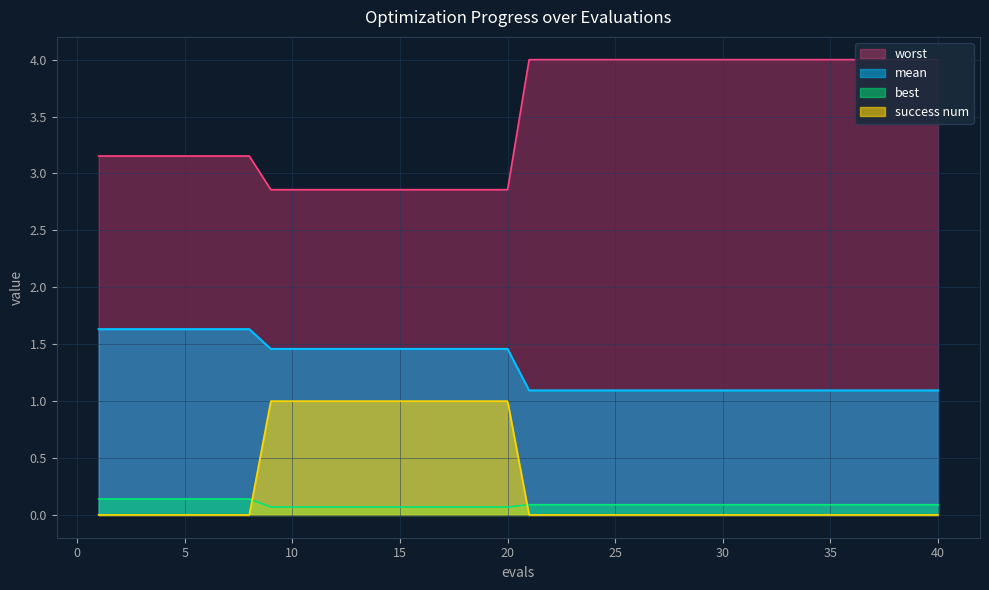

What is the difference between the worst values at 16 and 25?

1.1